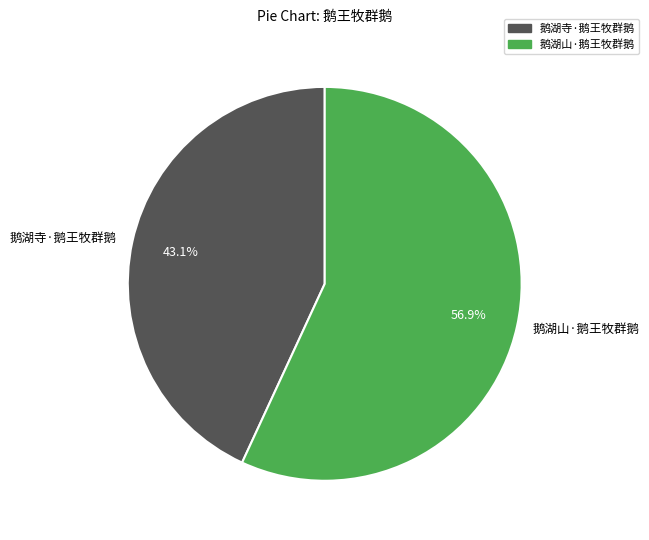

Which slice is the smallest?

鹅湖寺·鹅王牧群鹅